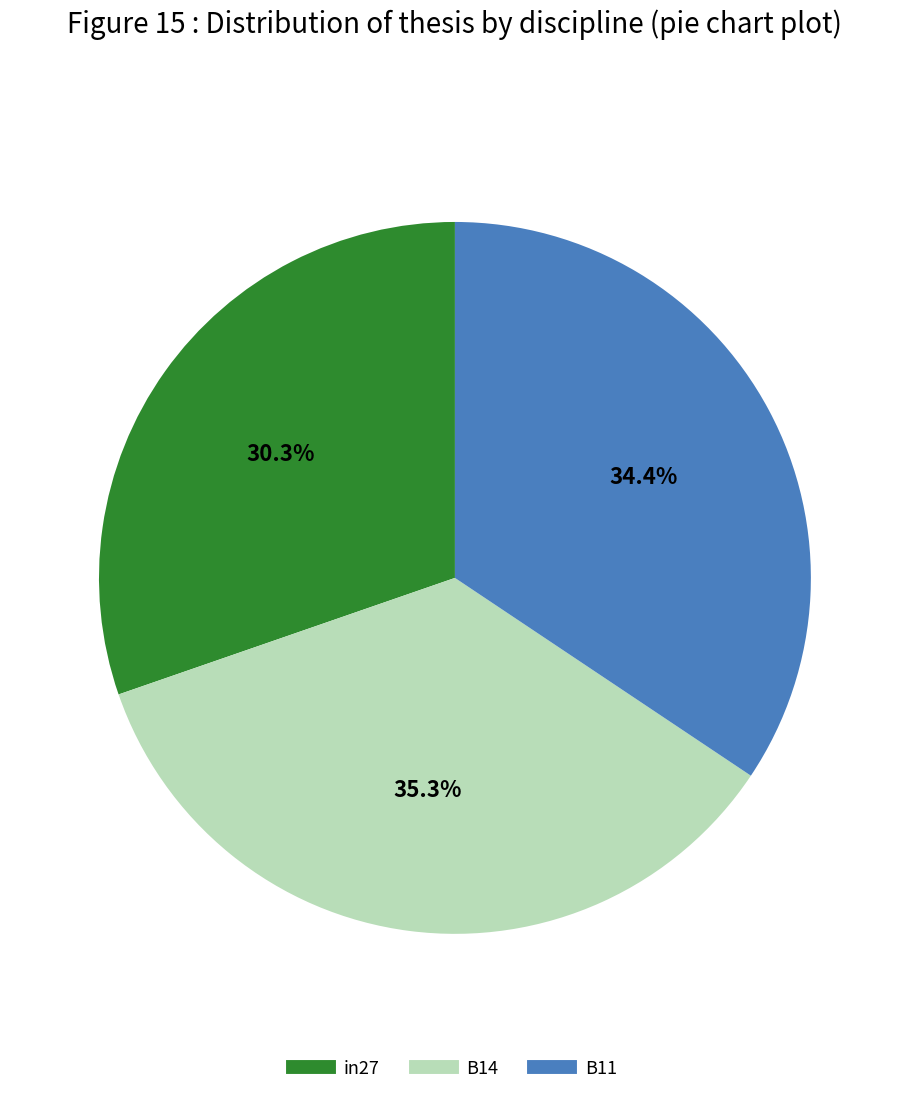

To the nearest percent, what is the combined percentage of in27 and B11?

65%